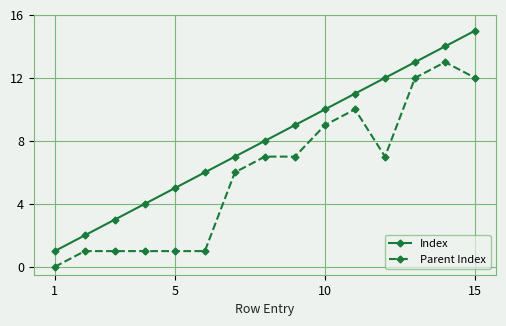

How many values in the Parent Index series are below 7?

7